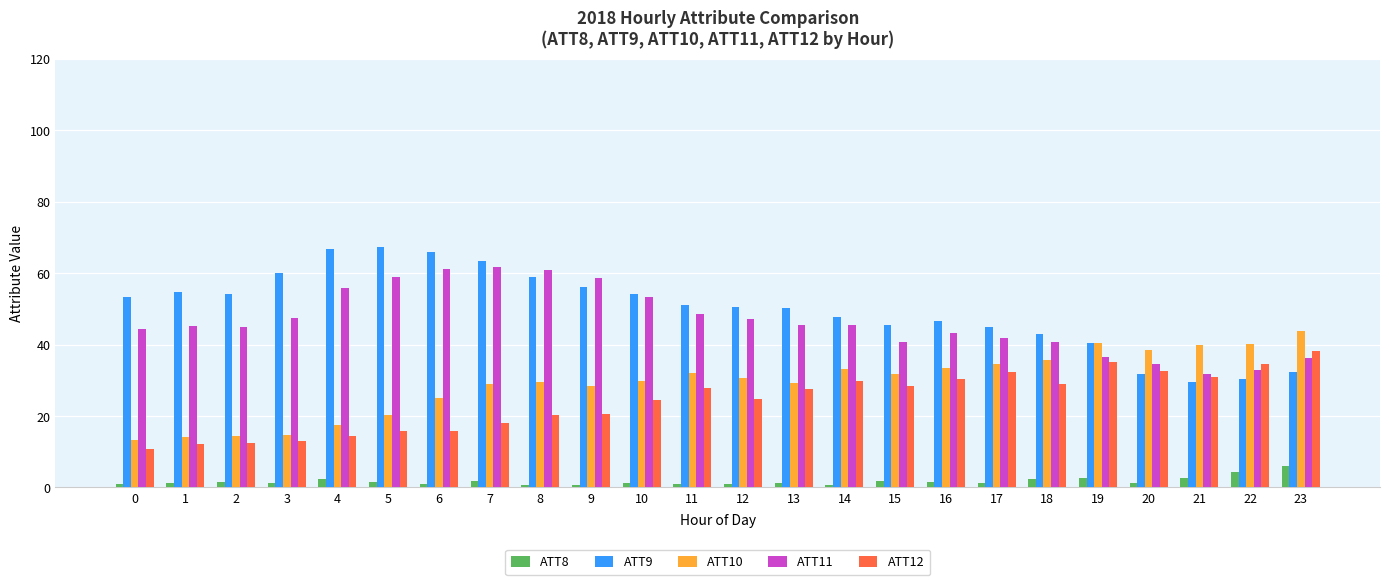

What is the approximate value of ATT12 at 20?

32.5